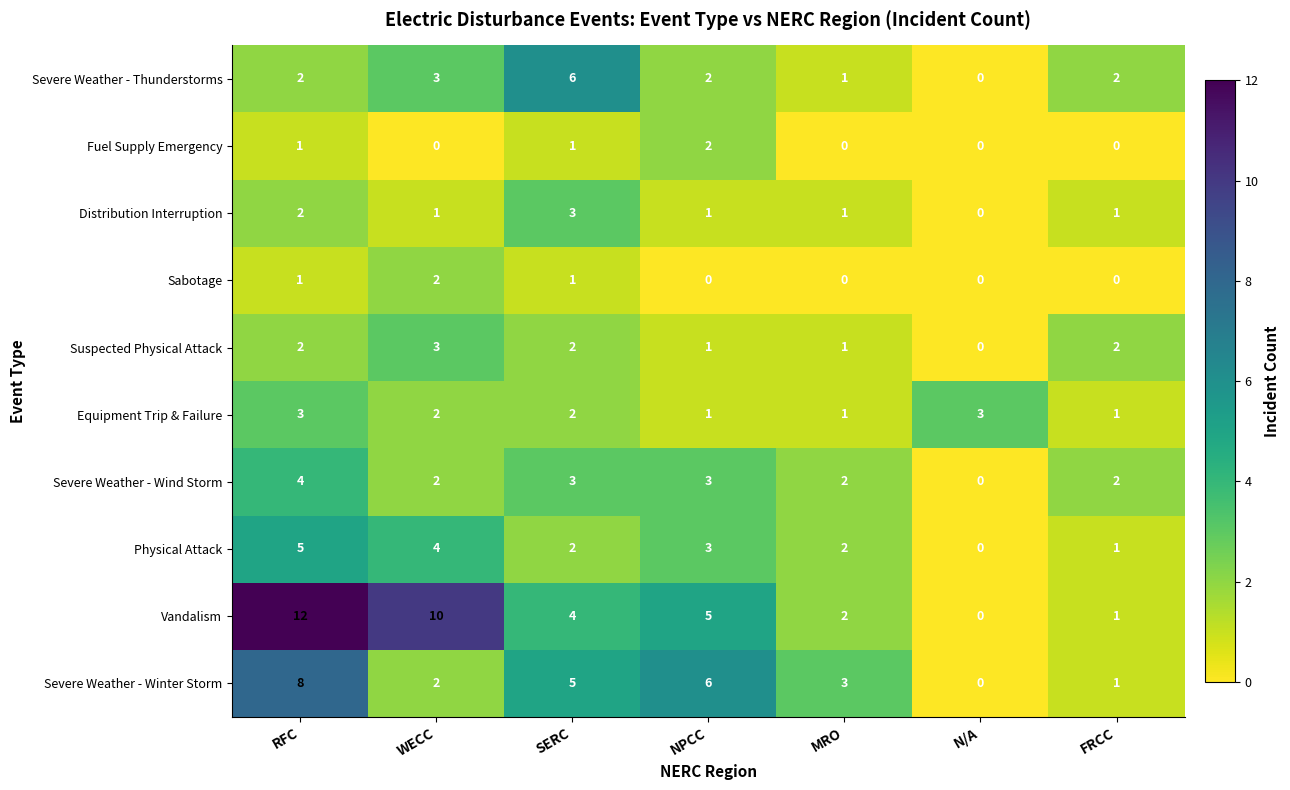

How many values in the Fuel Supply Emergency series exceed 0?

3